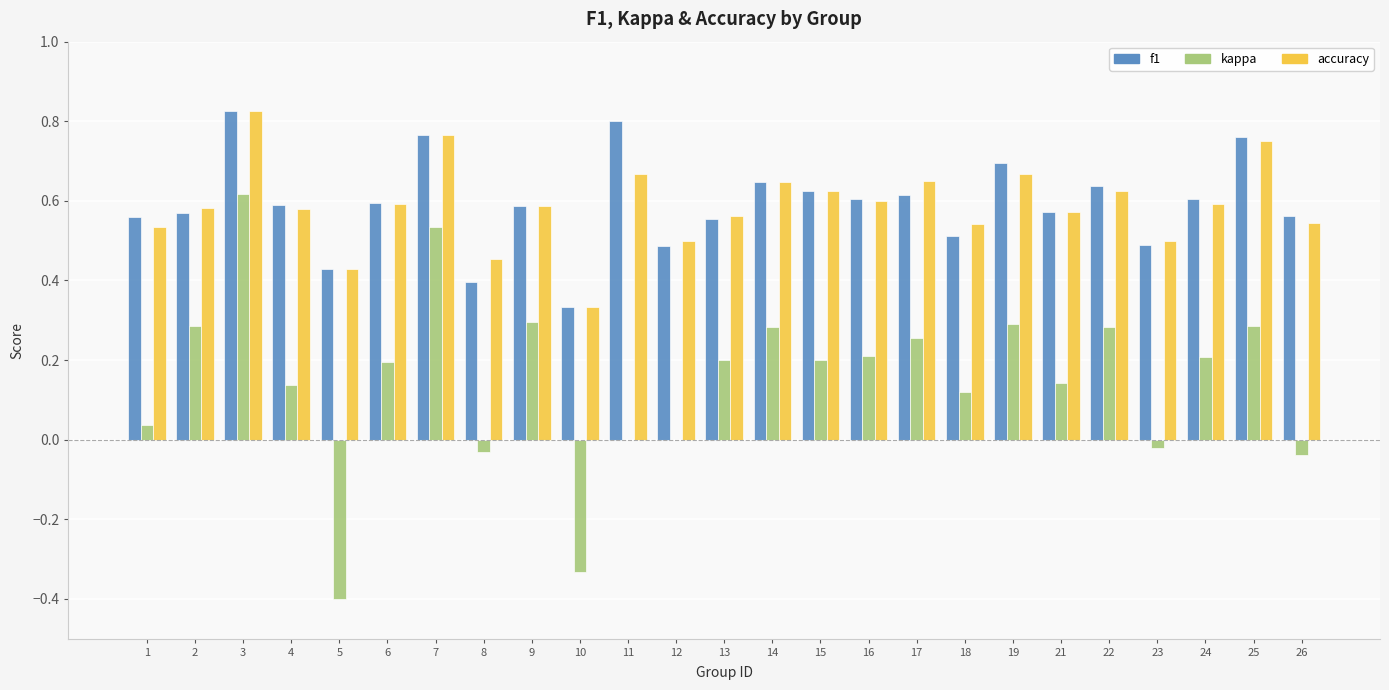

What is the sum of the f1 values at 14 and 17?

1.3